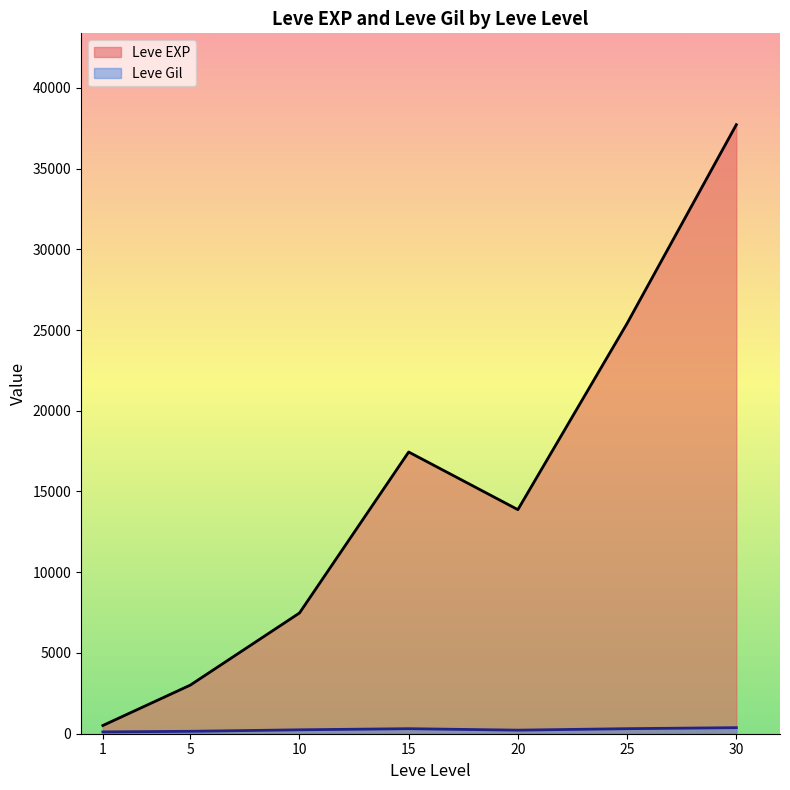

Is it true that Leve Gil equals 105 at 10?

False